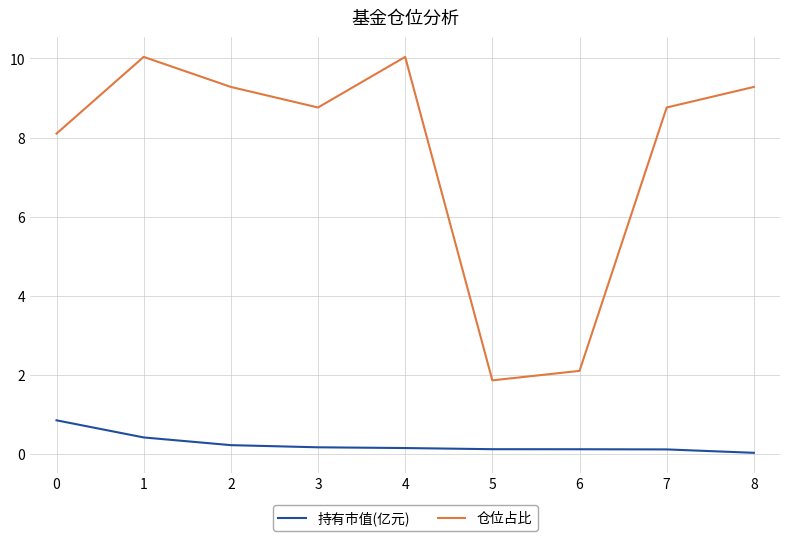

What is the difference between the maximum and minimum values in the 仓位占比 series?

8.2